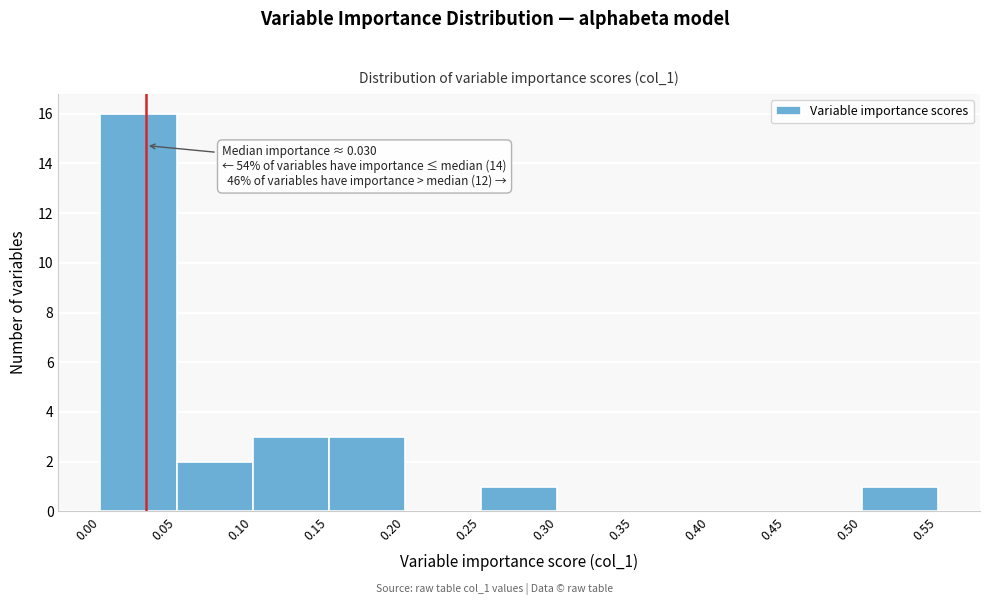

Over which range of the x-axis is the bar tallest?

0.00 to 0.05